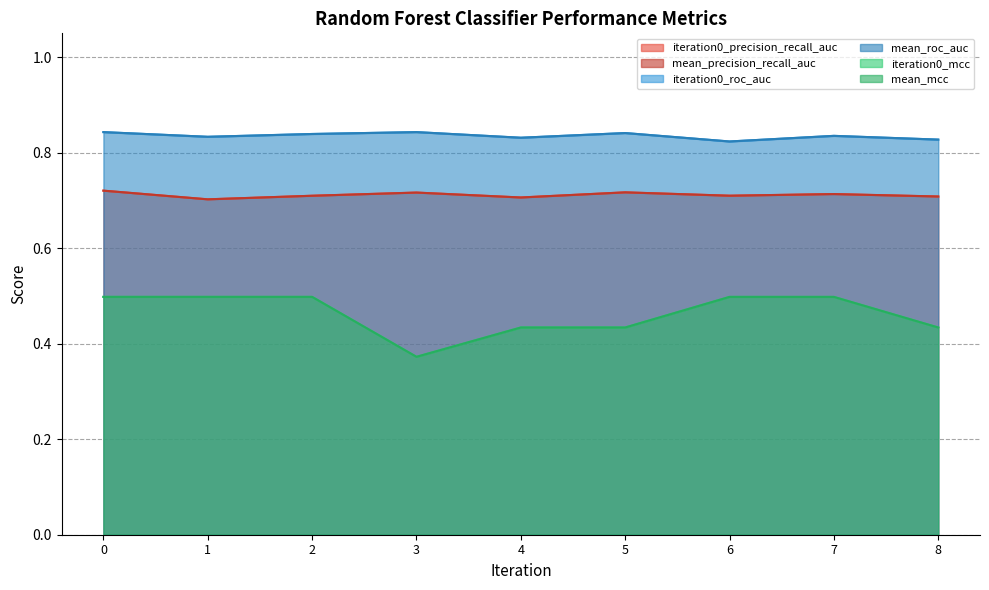

Reading left to right, extract all data points from this chart.

iteration0_precision_recall_auc: 0=0.7	1=0.7	2=0.7	3=0.7	4=0.7	5=0.7	6=0.7	7=0.7	8=0.7
mean_precision_recall_auc: 0=0.7	1=0.7	2=0.7	3=0.7	4=0.7	5=0.7	6=0.7	7=0.7	8=0.7
iteration0_roc_auc: 0=0.8	1=0.8	2=0.8	3=0.8	4=0.8	5=0.8	6=0.8	7=0.8	8=0.8
mean_roc_auc: 0=0.8	1=0.8	2=0.8	3=0.8	4=0.8	5=0.8	6=0.8	7=0.8	8=0.8
iteration0_mcc: 0=0.5	1=0.5	2=0.5	3=0.4	4=0.4	5=0.4	6=0.5	7=0.5	8=0.4
mean_mcc: 0=0.5	1=0.5	2=0.5	3=0.4	4=0.4	5=0.4	6=0.5	7=0.5	8=0.4